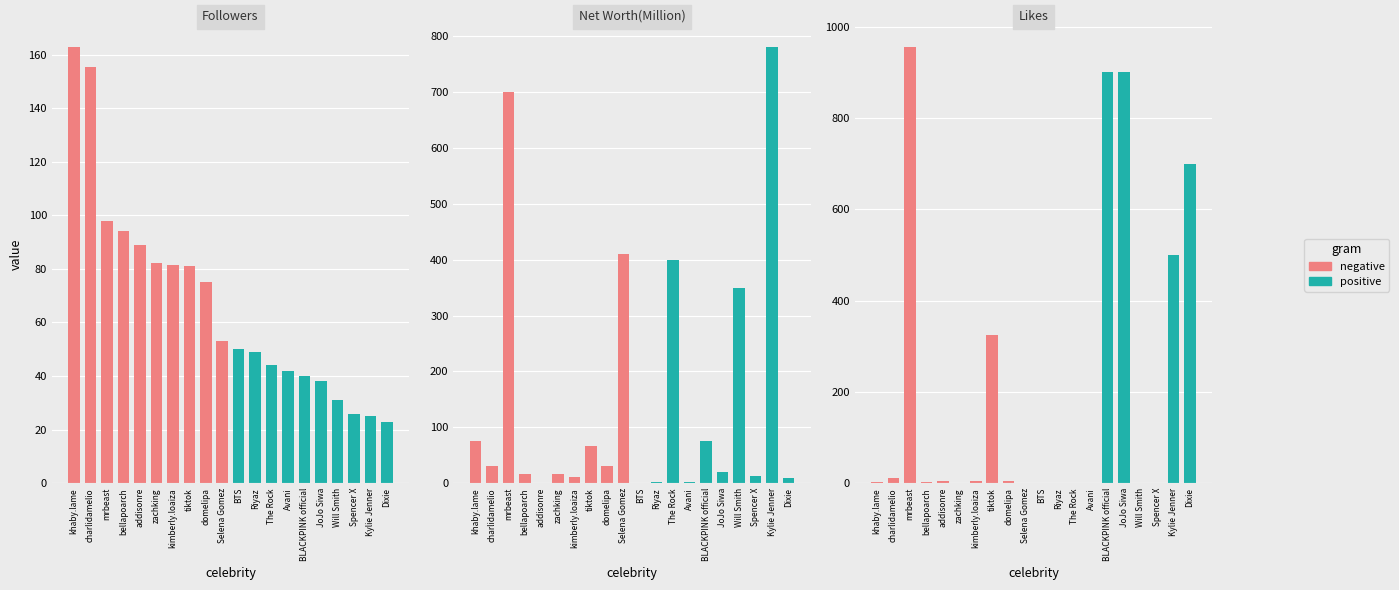

Is the value of Likes at BTS greater than the value of Net Worth(Million) at khaby.lame?

No